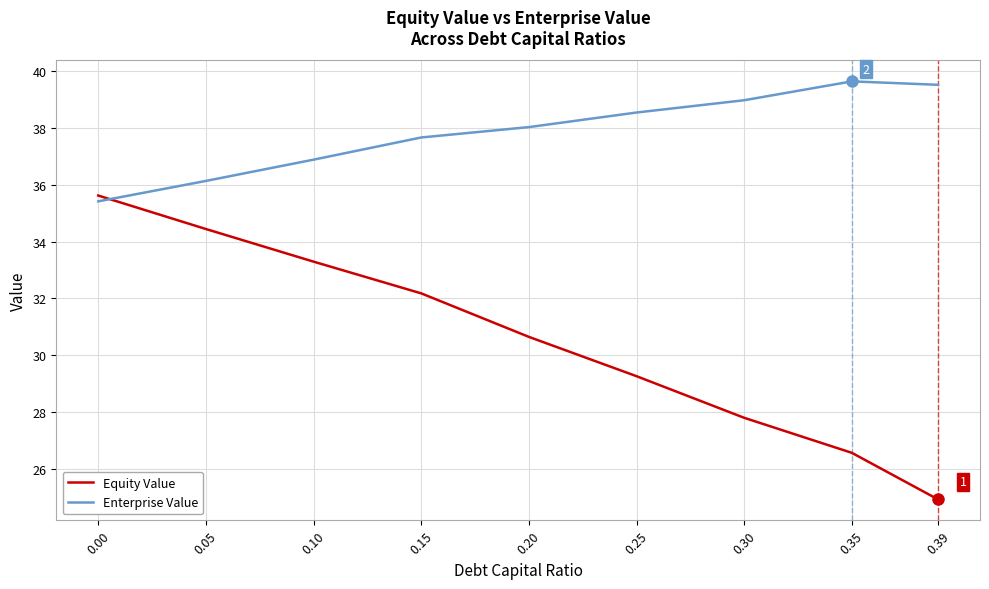

Is it true that Enterprise Value equals 39.6 at 0.35?

True